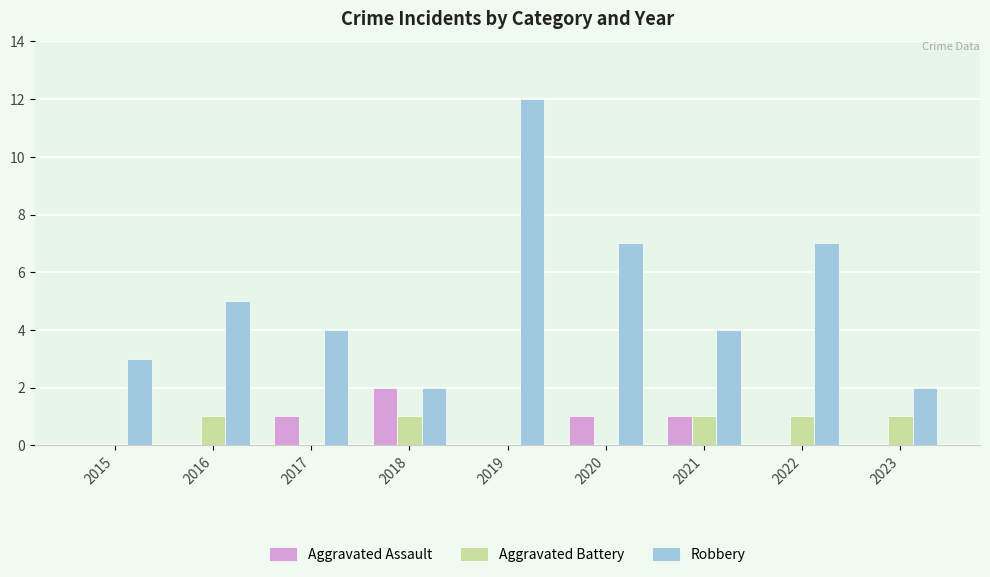

How many Robbery values are between 3 and 7?

6